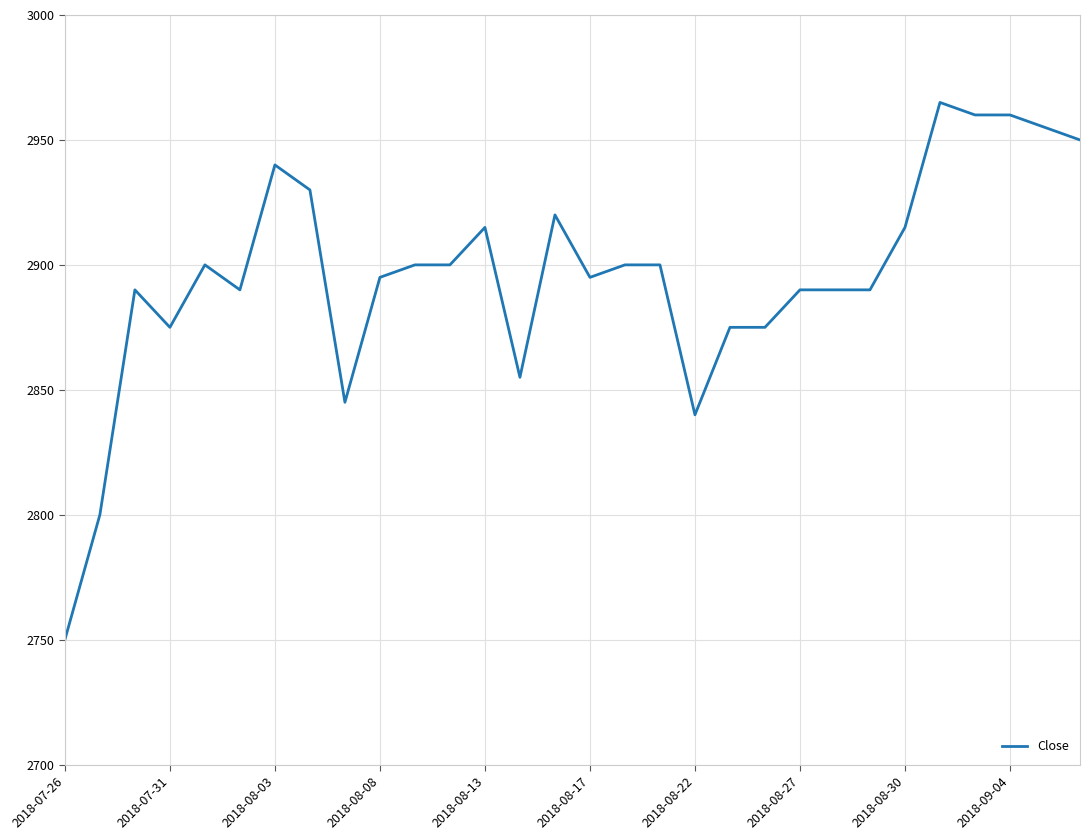

What is the greatest value displayed?

2965